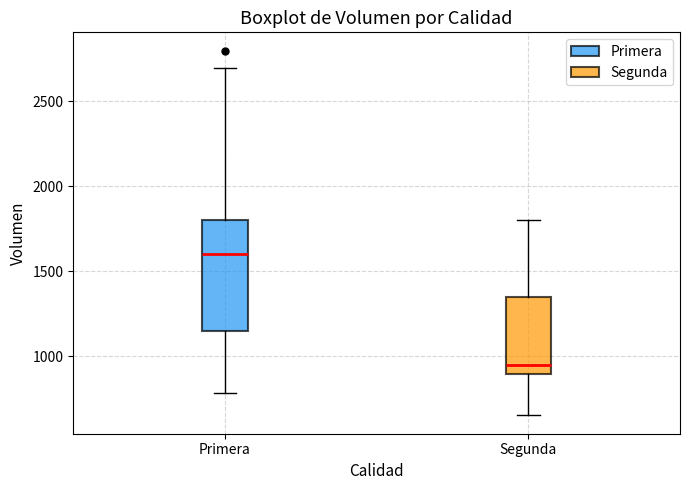

Reading left to right, read every box against the y-axis: the position of its median line, the range the box covers, and the ends of its whiskers. The values are not printed on the chart, so give them approximately, as read against the axis.

Primera: median 1600, box 1150 to 1800, whiskers 800 to 2700
Segunda: median 950, box 900 to 1350, whiskers 650 to 1800